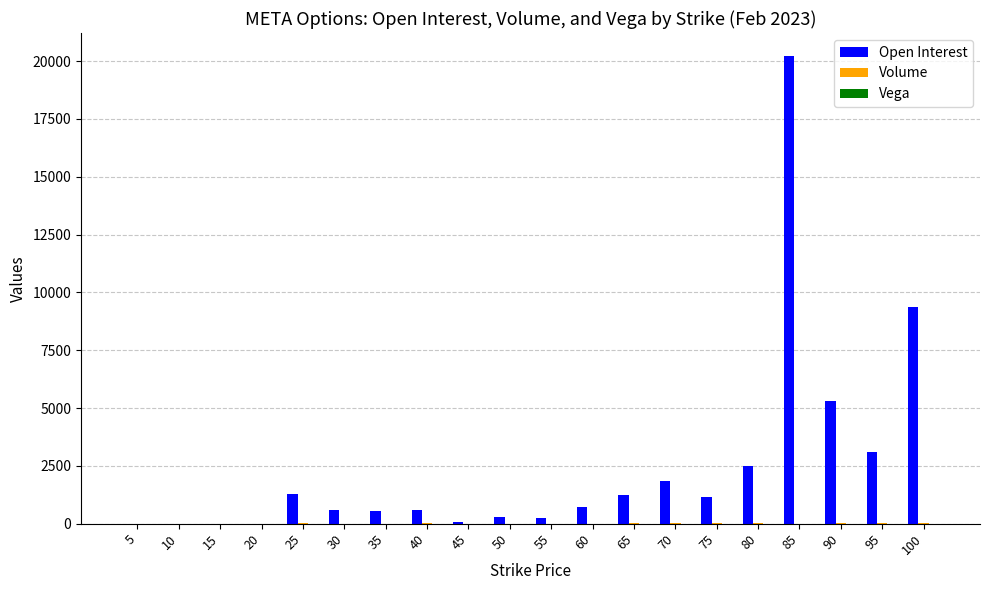

Which series has the largest total across all categories?

Open Interest